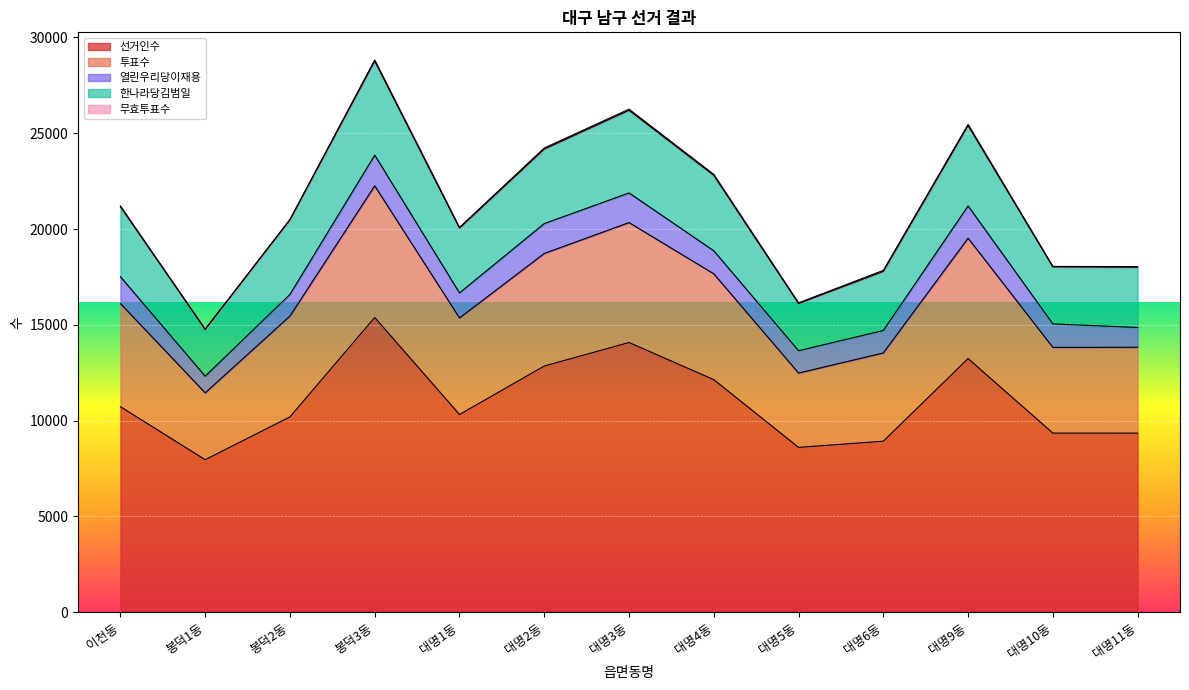

Which series changed the most between 봉덕3동 and 대명10동?

선거인수